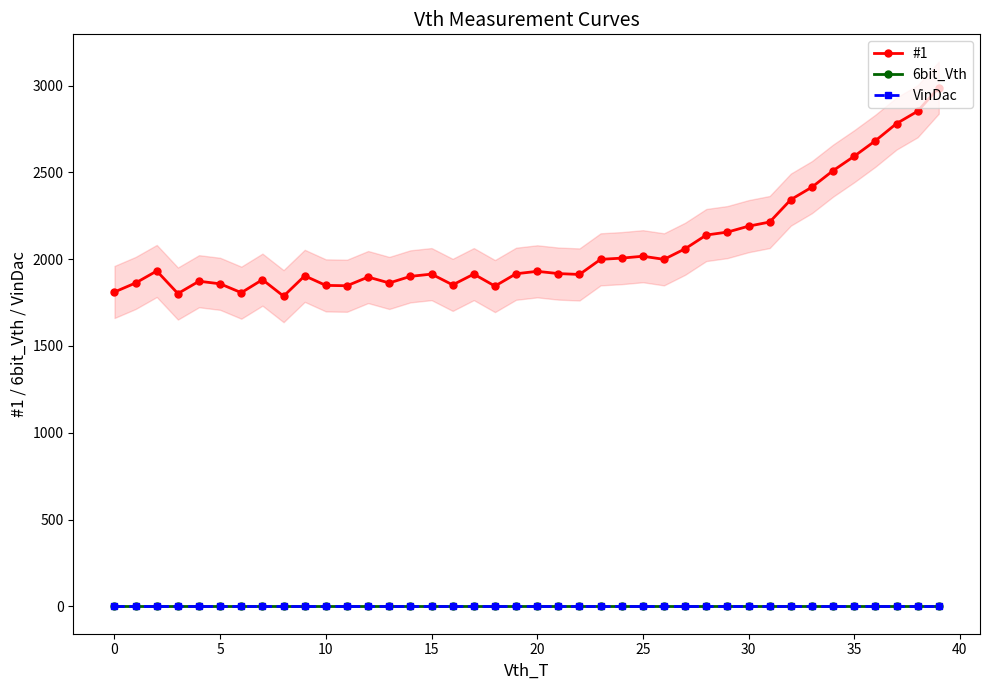

In #1, how many points are higher than both neighbors (excluding endpoints)?

9